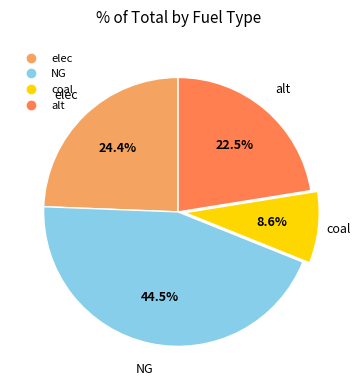

What percentage is NOT represented by coal?

91.4%